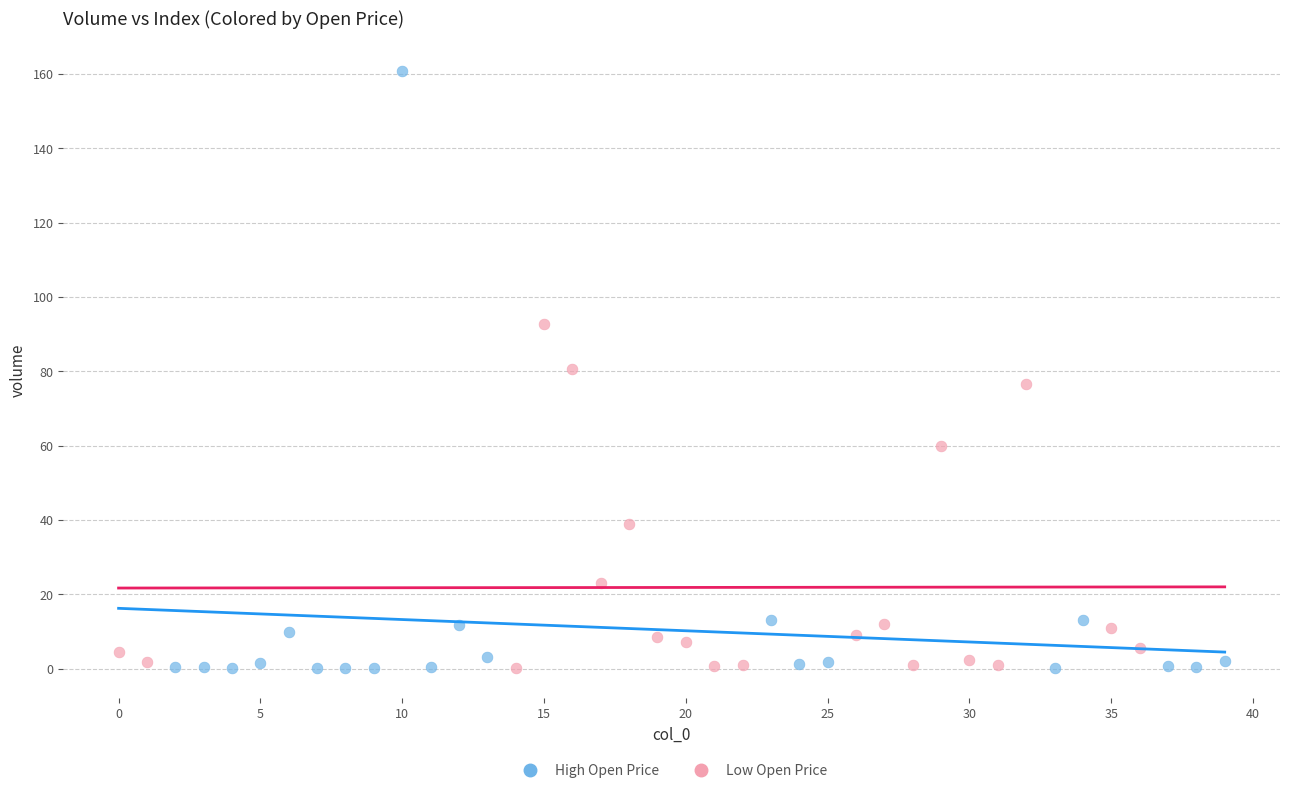

Which series contains the highest Y value?

High Open Price